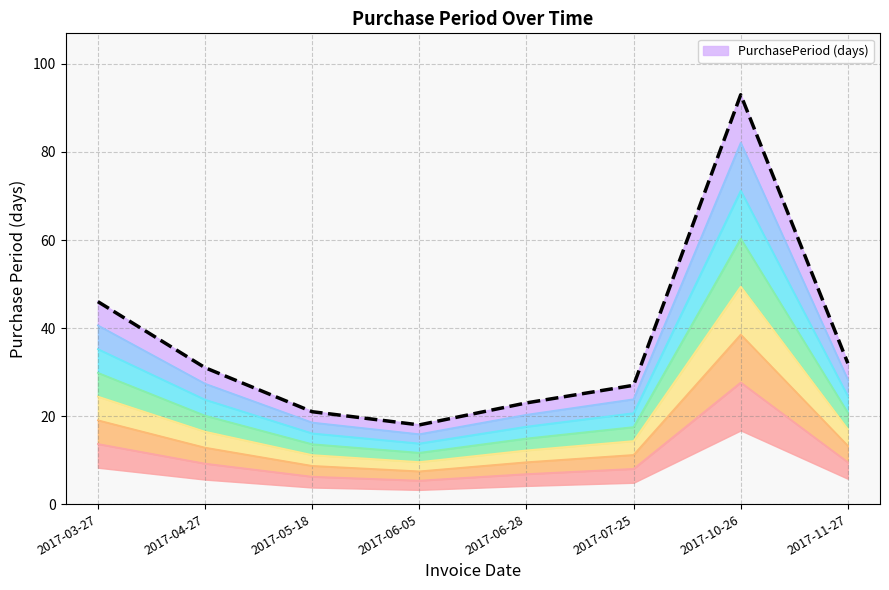

Reading left to right, what are all the values shown in this chart?

2017-03-27=46	2017-04-27=31	2017-05-18=21	2017-06-05=18	2017-06-28=23	2017-07-25=27	2017-10-26=93	2017-11-27=32